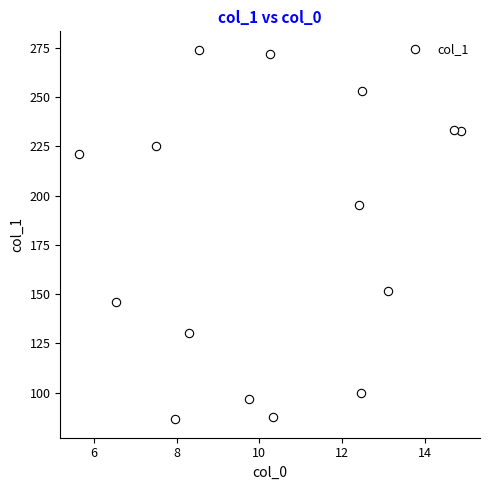

What is the range of Y values (max minus min)?

187.6